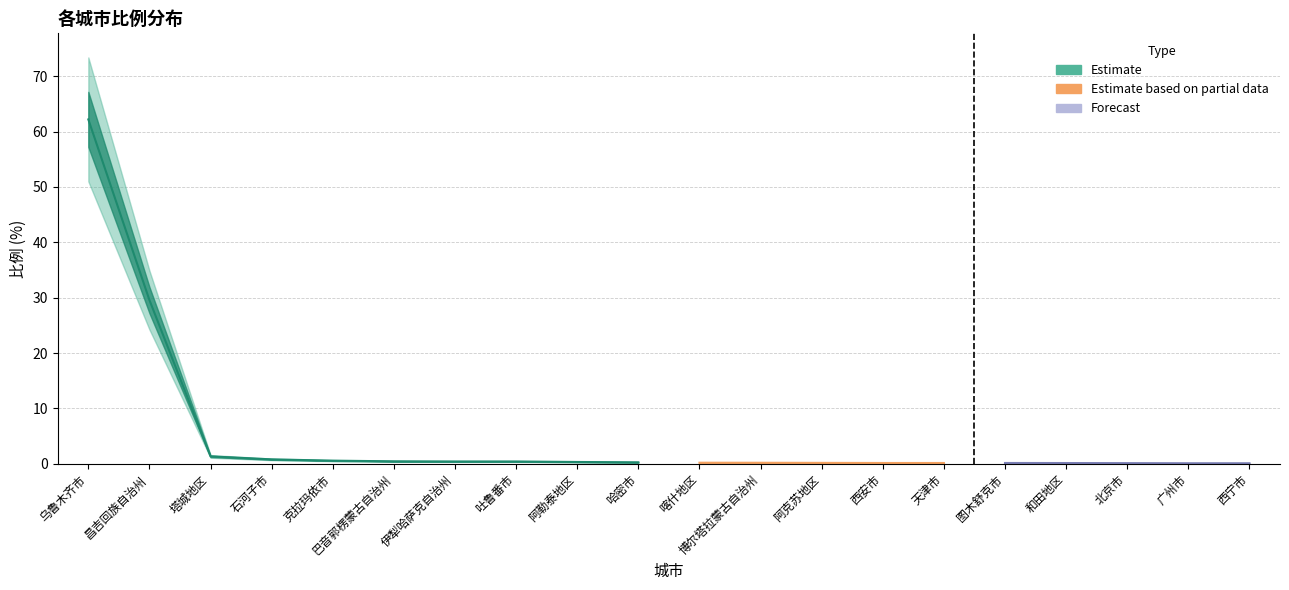

Does the chart display data point markers on the line(s)?

No